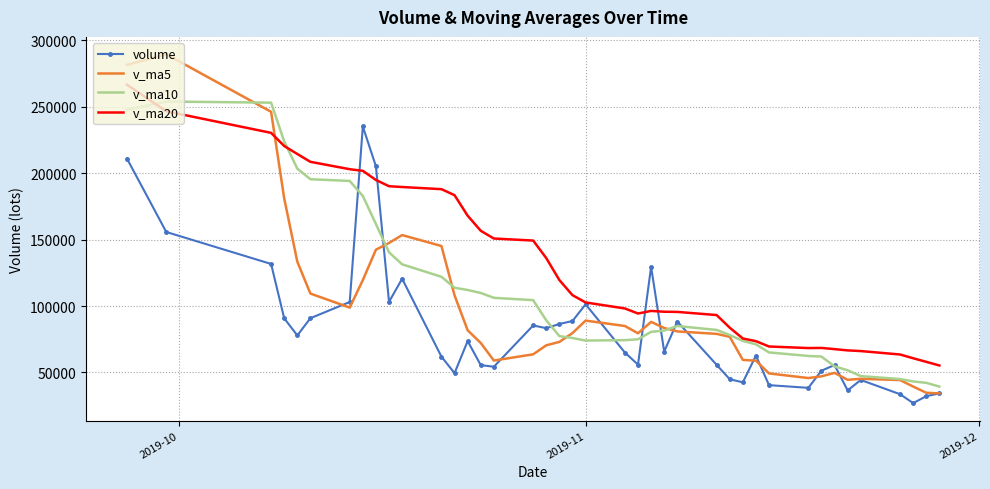

Rank the series by their maximum value, from highest to lowest.

v_ma5, v_ma20, v_ma10, volume